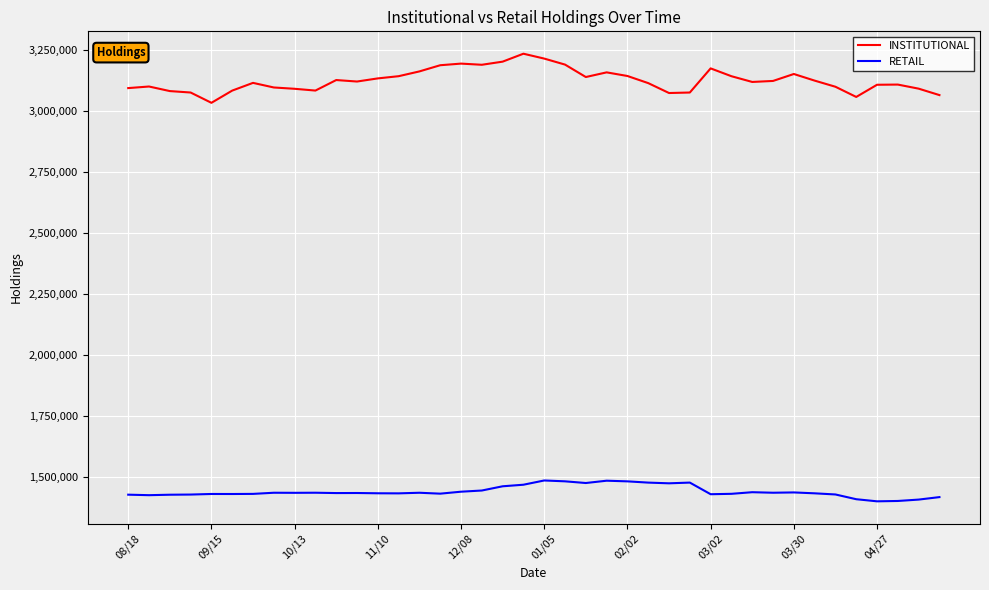

What is the highest value of the RETAIL series?

1486116